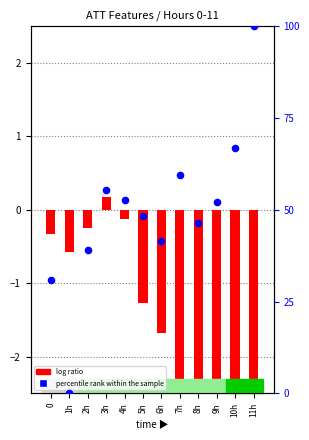

What is the total value across all series at 7h?

56.7